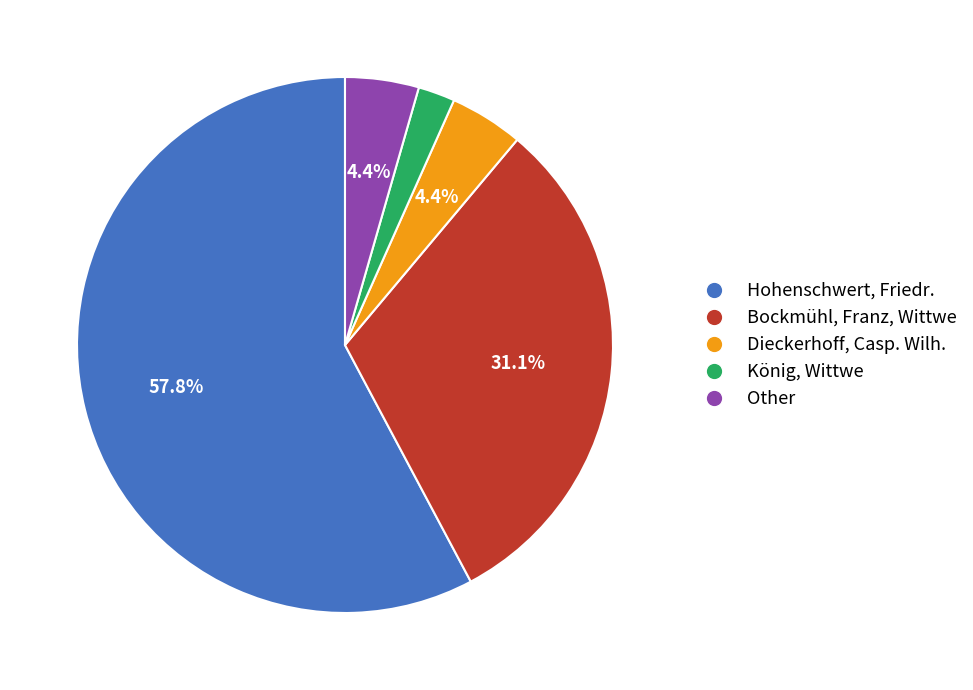

To the nearest percent, what is the average slice percentage?

20%